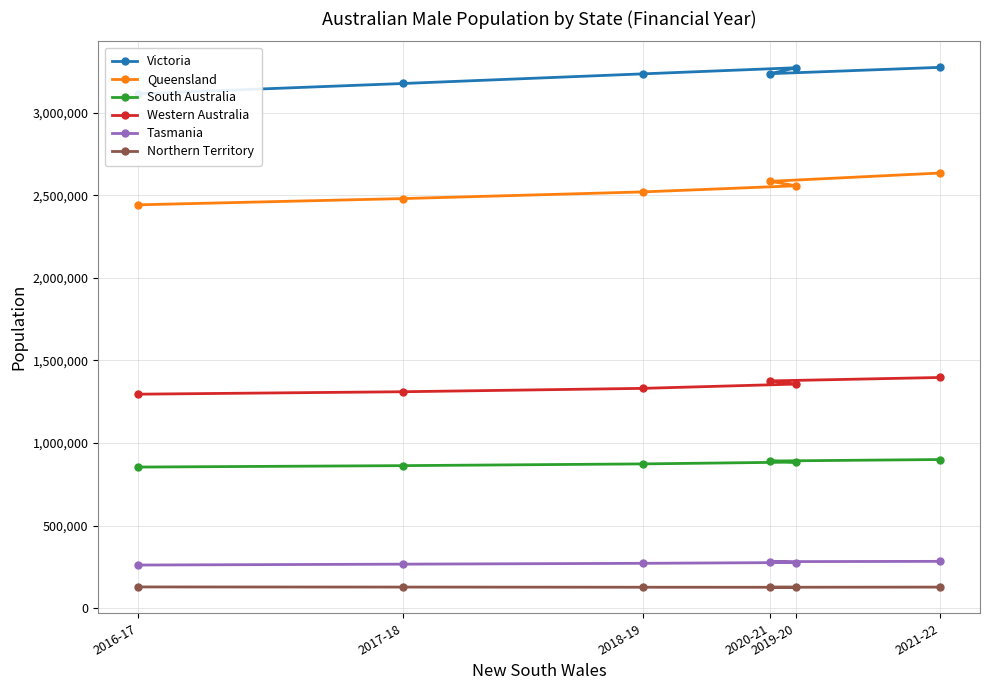

Which series has the largest range (max minus min)?

Queensland